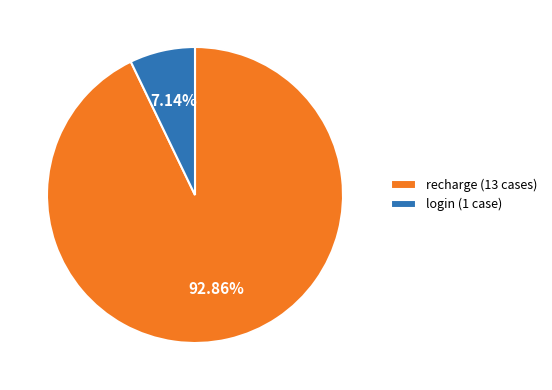

Is there any slice that represents more than half of the pie?

Yes